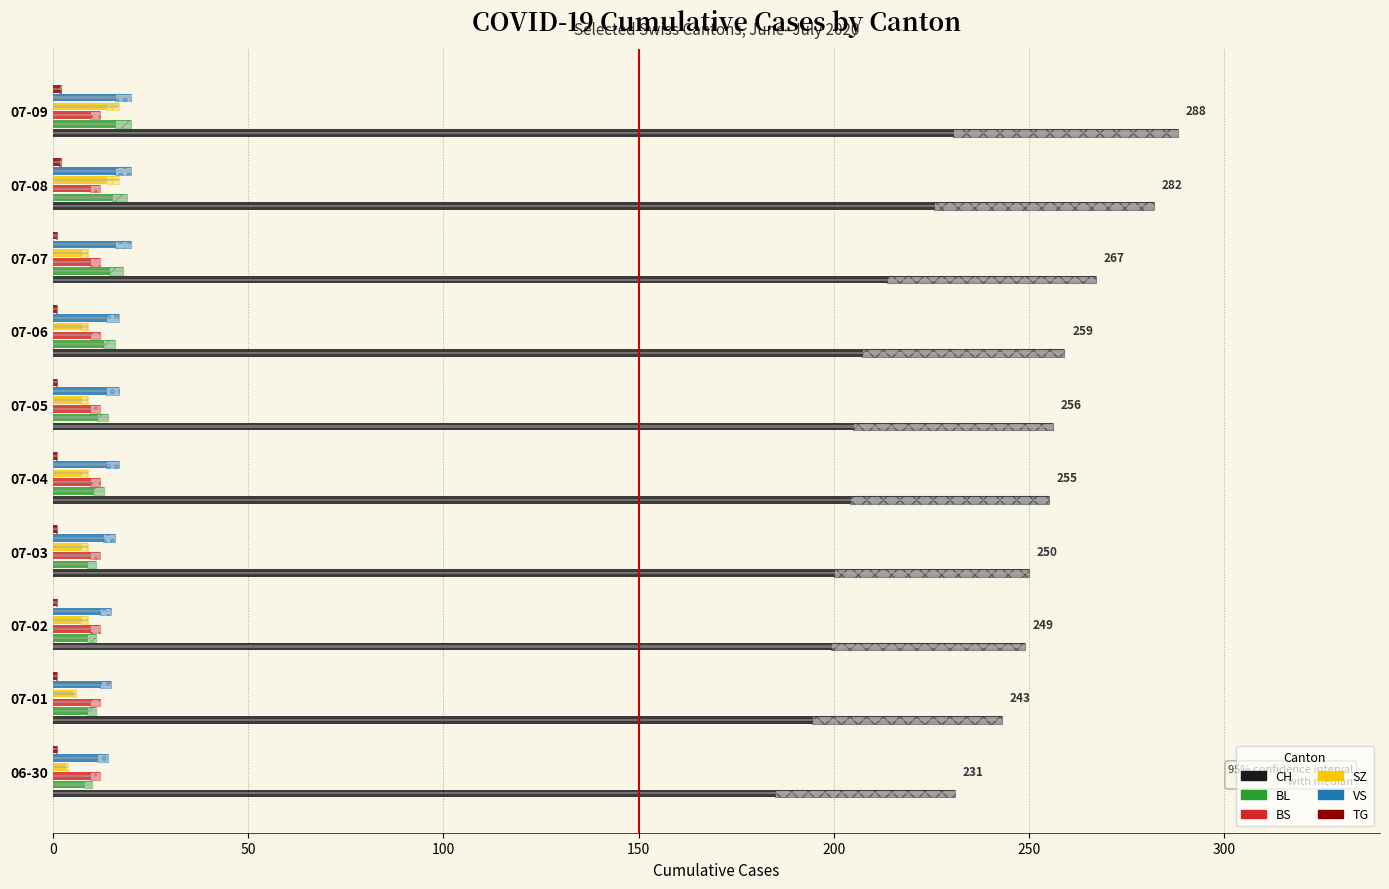

At how many categories does at least one series exceed 221?

10